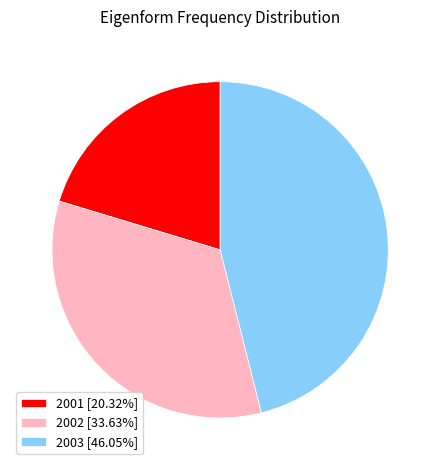

Is the sum of 2002 and 2001 greater than half?

Yes